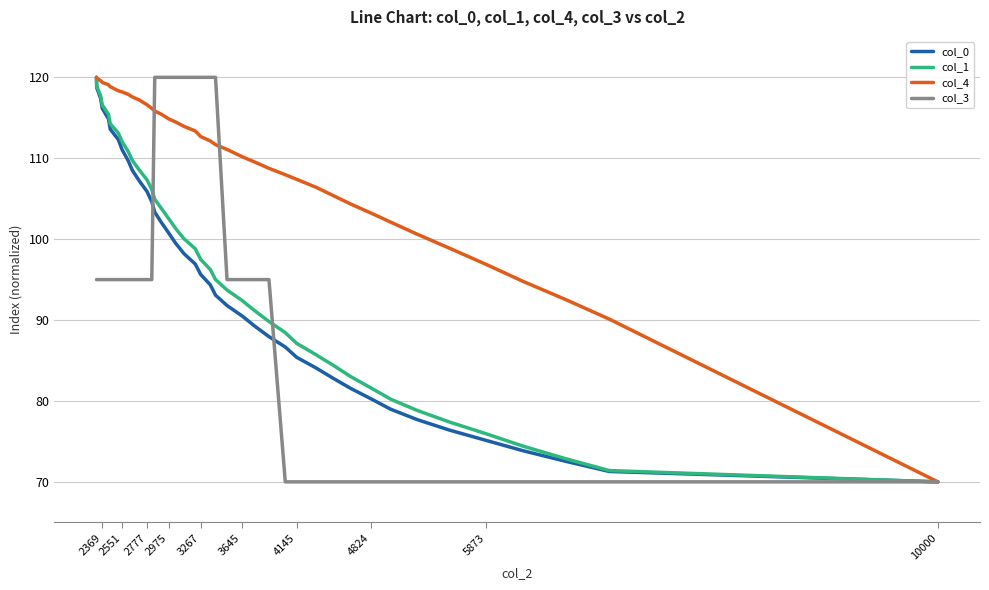

Which label corresponds to the smallest value in the chart?

10000